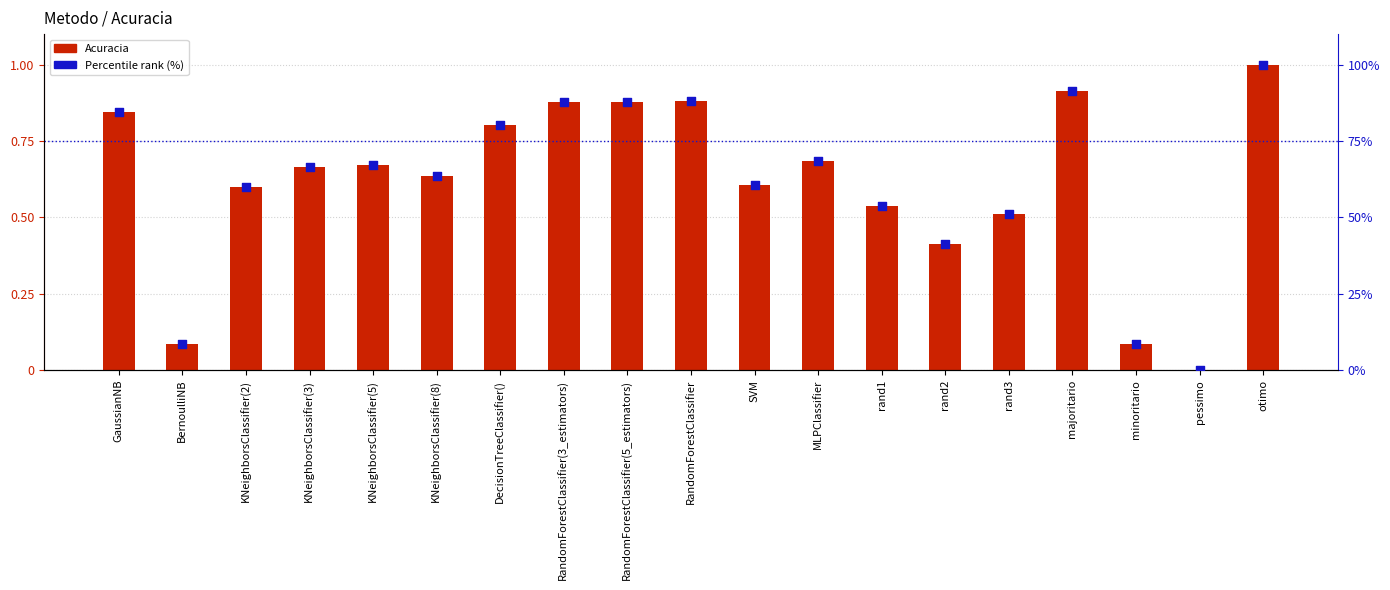

Which series reaches the minimum Y coordinate?

Acuracia